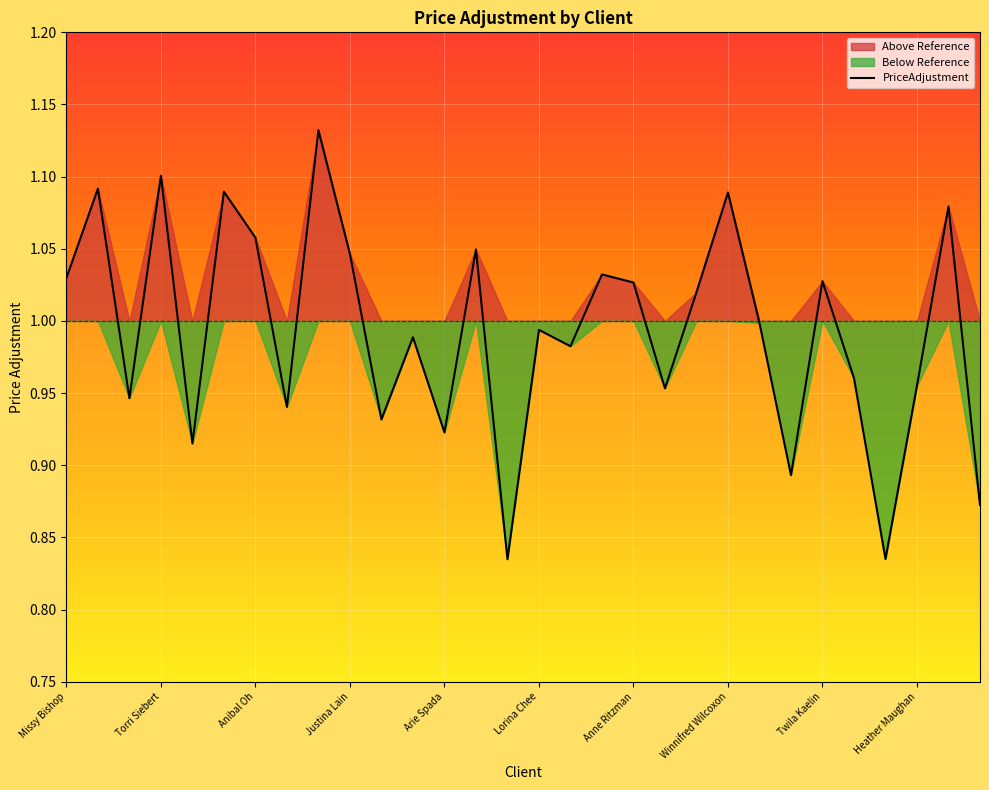

Reading left to right, extract all data points from this chart.

1.0	1.1	0.9	1.1	0.9	1.1	1.1	0.9	1.1	1.0	0.9	1.0	0.9	1.0	0.8	1.0	1.0	1.0	1.0	1.0	1.0	1.1	1.0	0.9	1.0	1.0	0.8	1.0	1.1	0.9